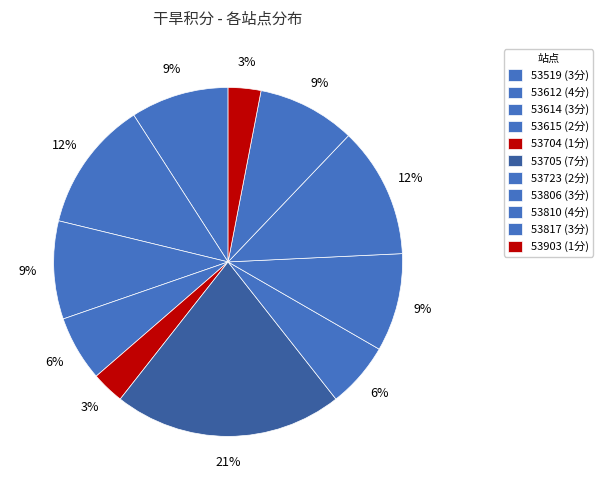

How many slices are in this pie chart?

11